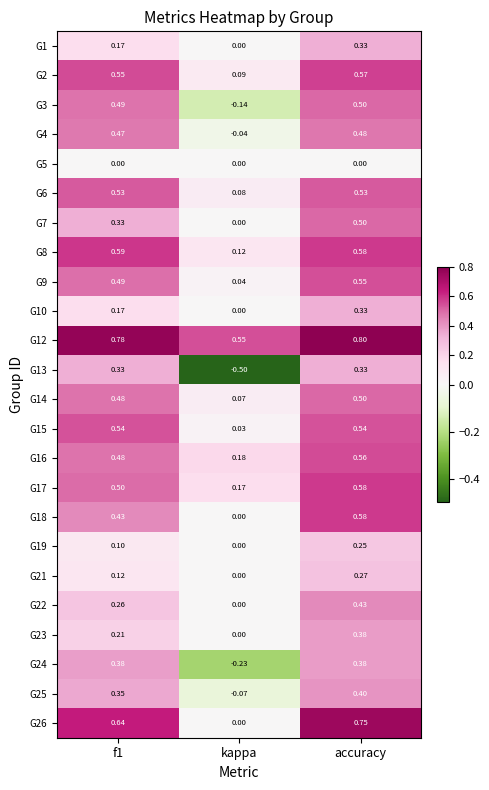

What is the smallest value displayed?

-0.5